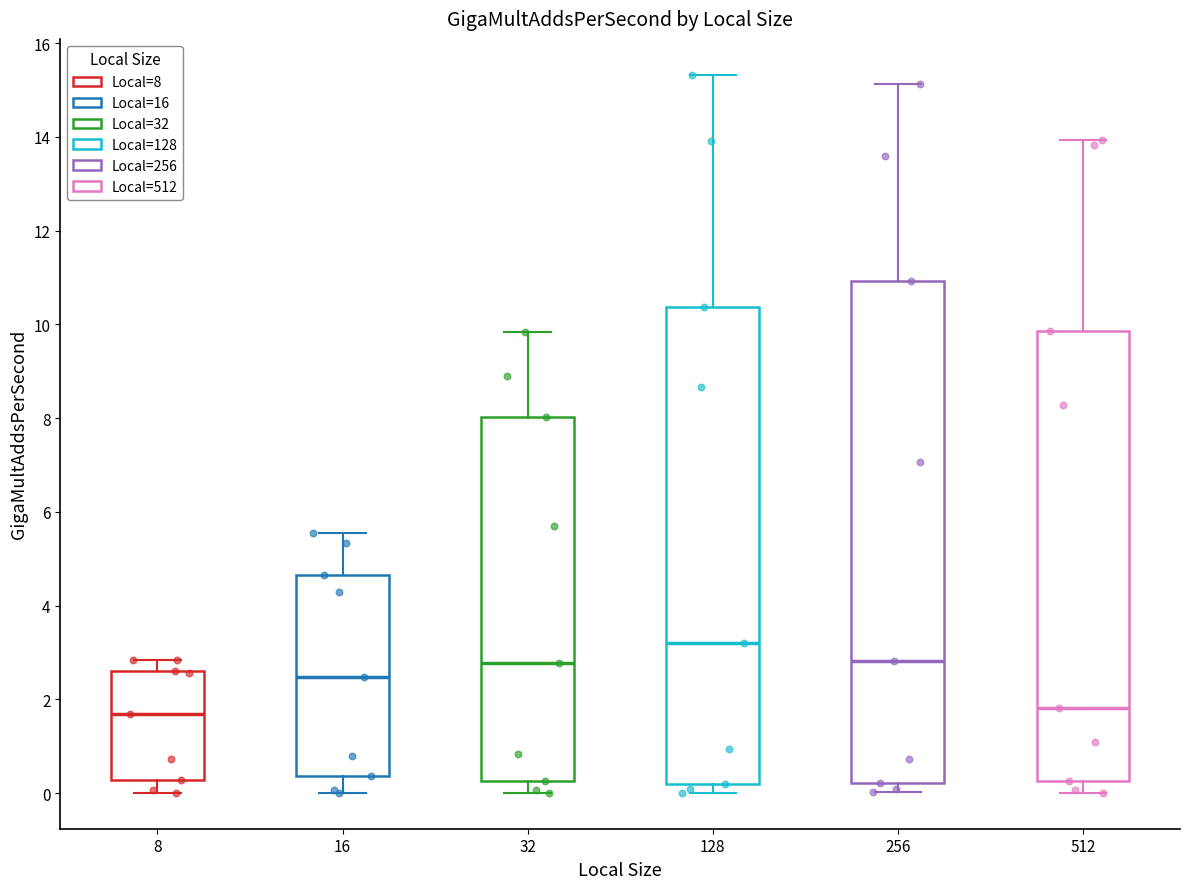

Comparing the boxes themselves (not the whiskers), which one is the tallest?

256